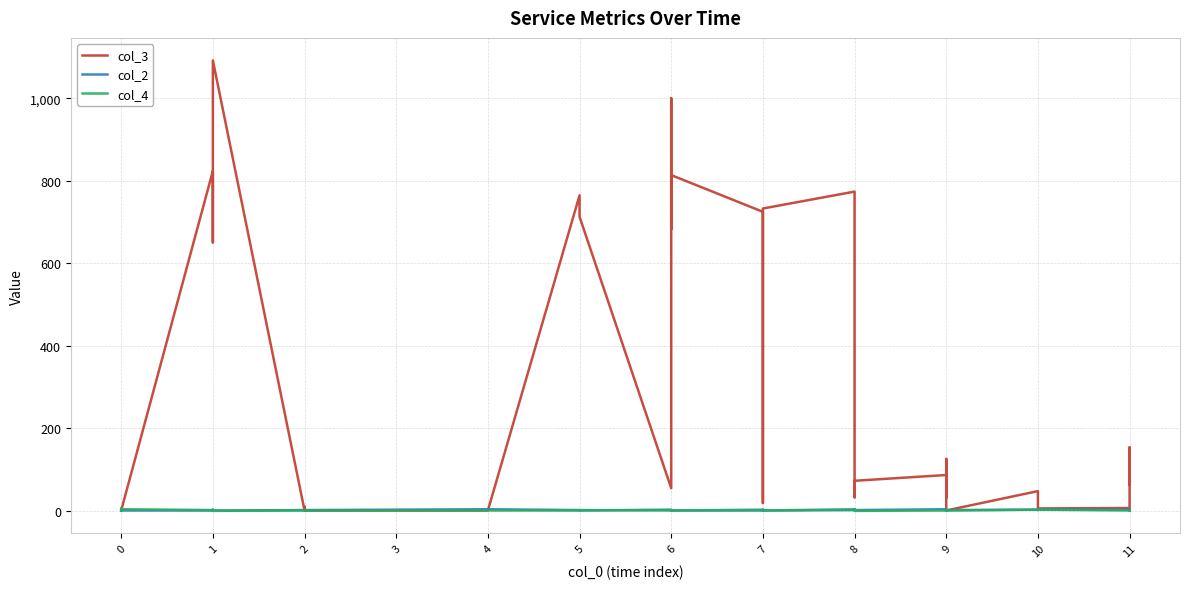

In col_4, how many points are higher than both neighbors (excluding endpoints)?

9